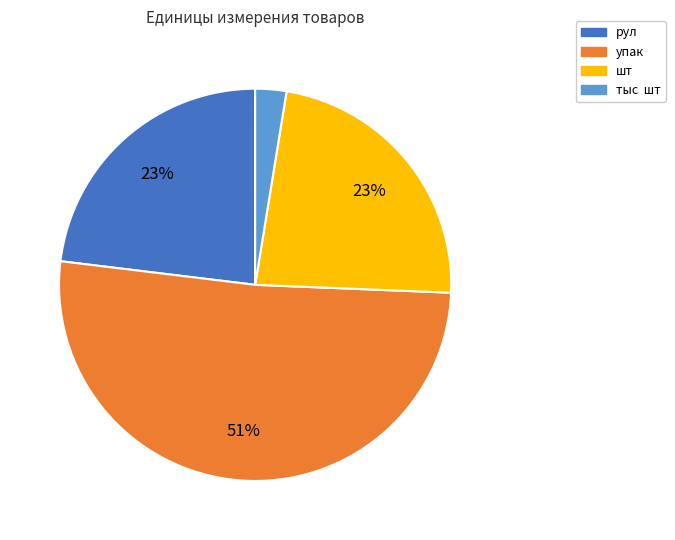

To the nearest percent, what is the combined percentage of тыс шт and упак?

54%